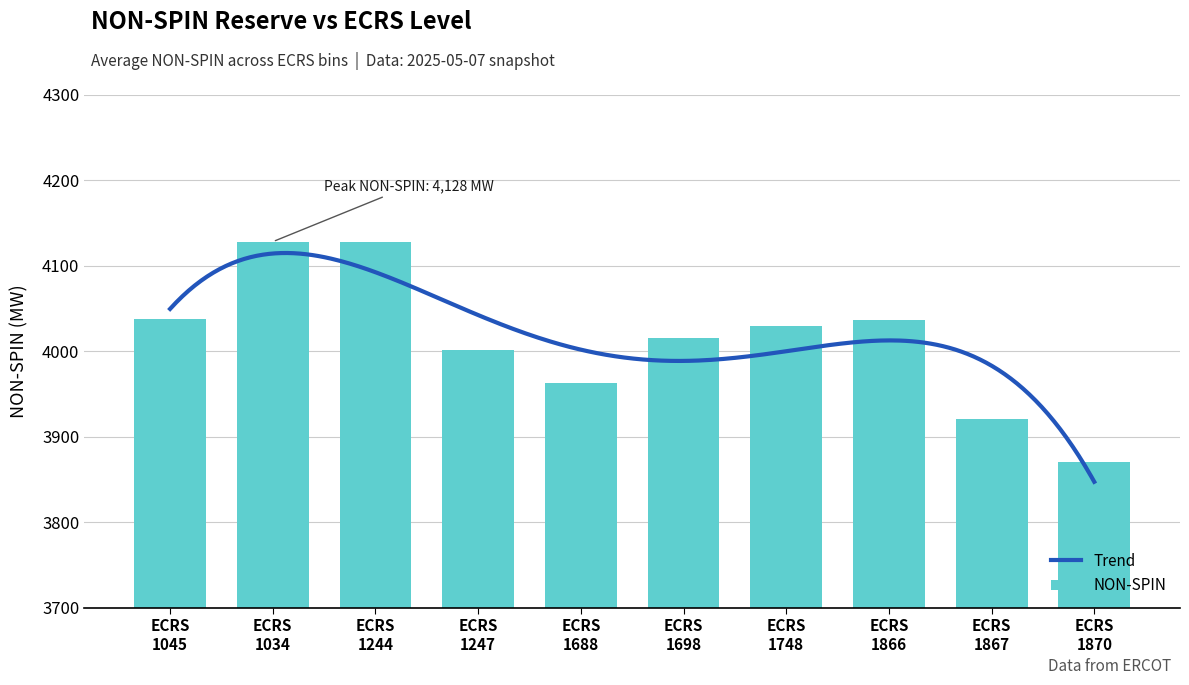

What is the sum of all NON-SPIN values?

40132